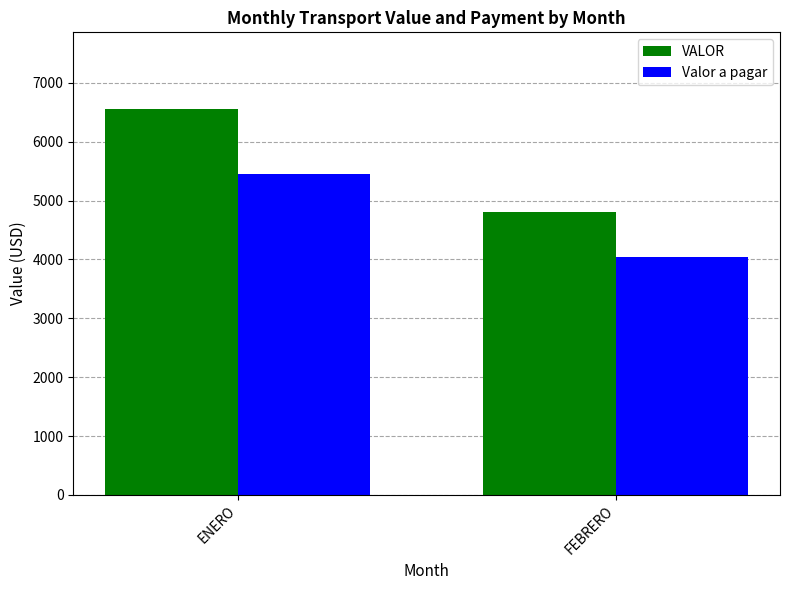

Reading right to left, what are all the values shown in this chart?

VALOR: FEBRERO=4805	ENERO=6550
Valor a pagar: FEBRERO=4050	ENERO=5450